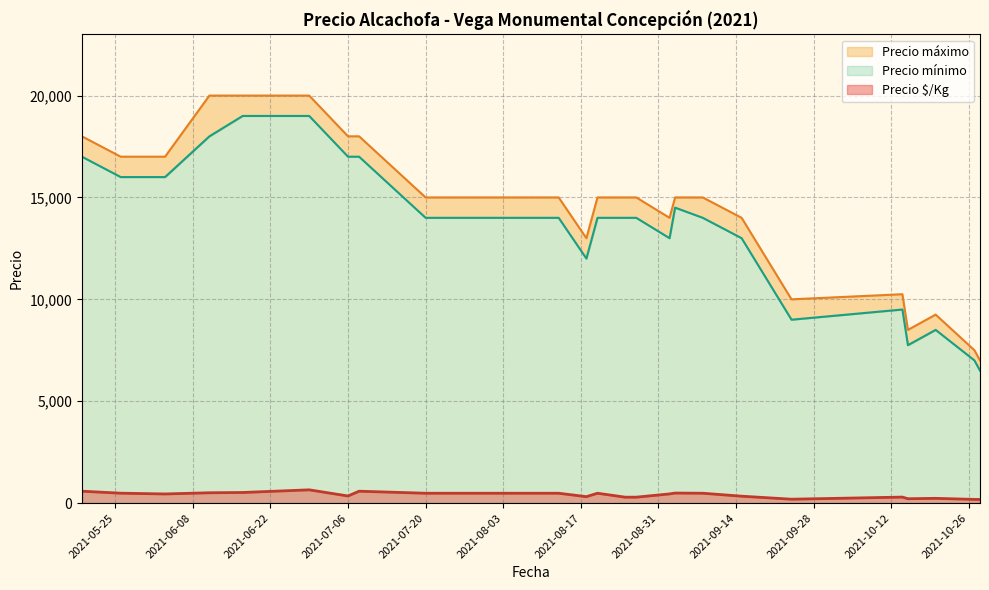

What is the difference between the highest and lowest values at 2021-05-26?

17417